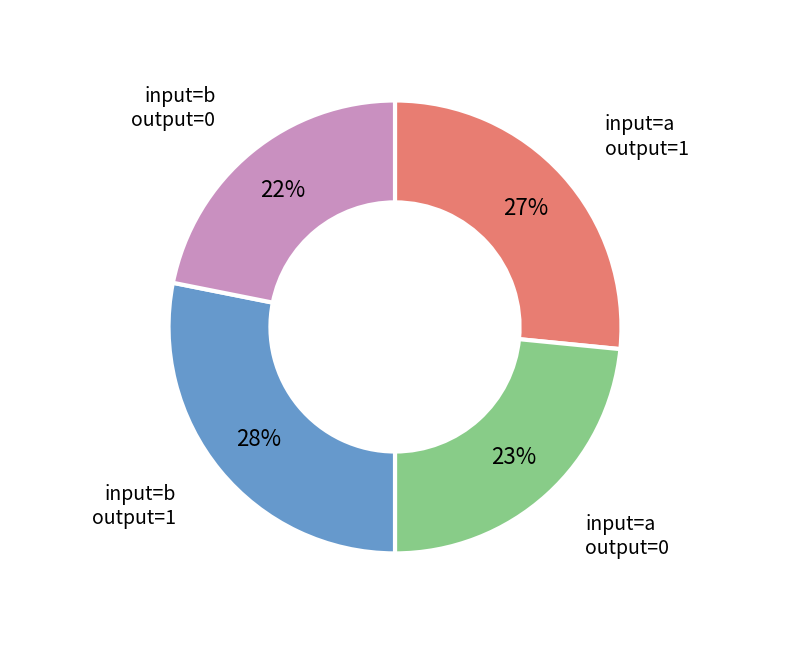

Is there any slice that represents more than half of the pie?

No